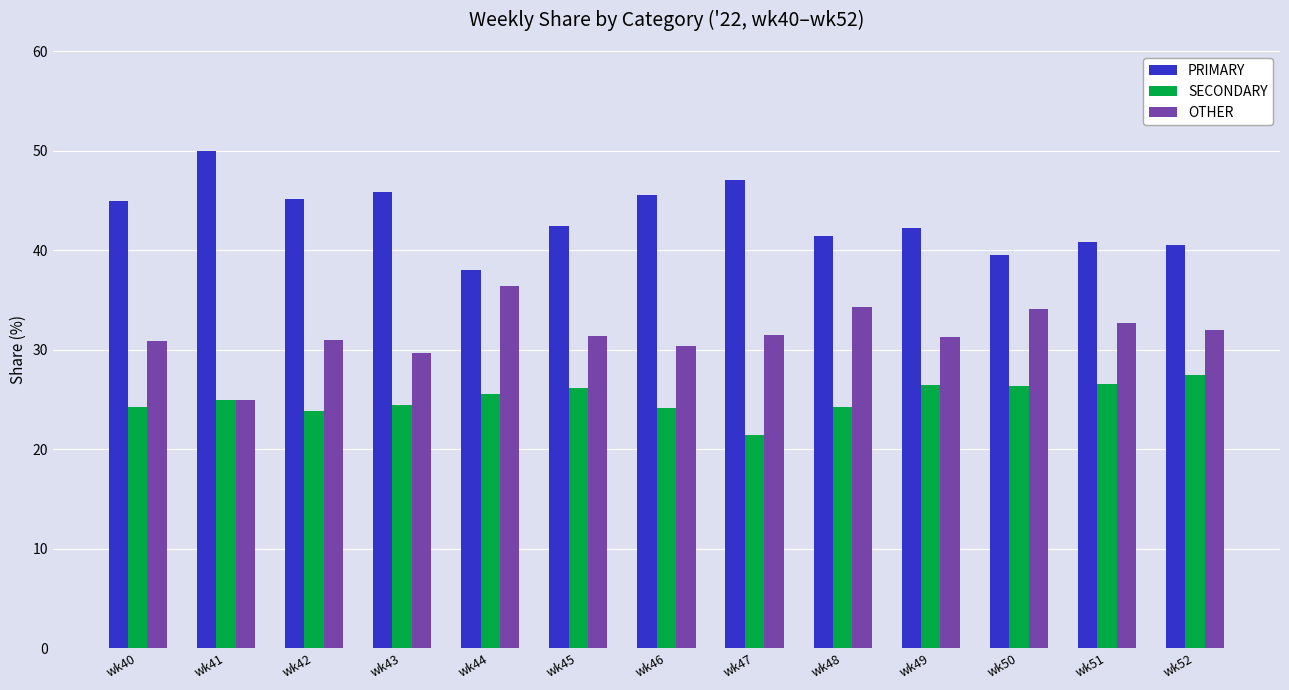

Between wk46 and wk52, which series saw the biggest shift?

PRIMARY